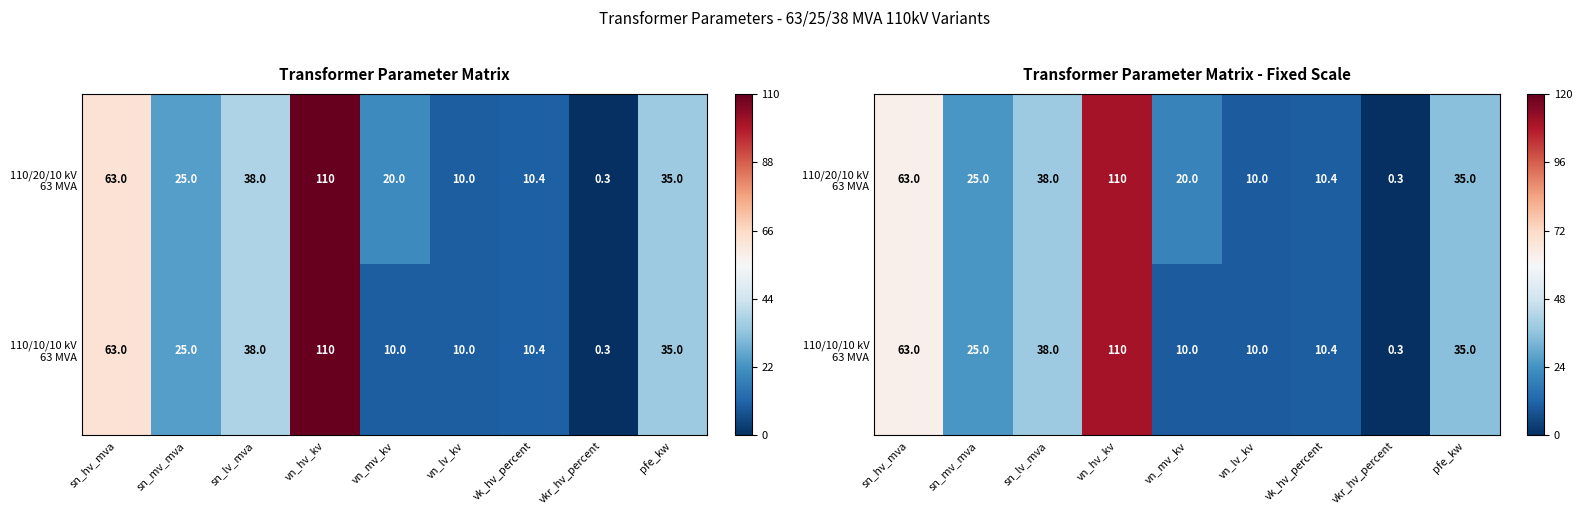

At which label does 110/20/10 kV 63 MVA reach its minimum?

vkr_hv_percent